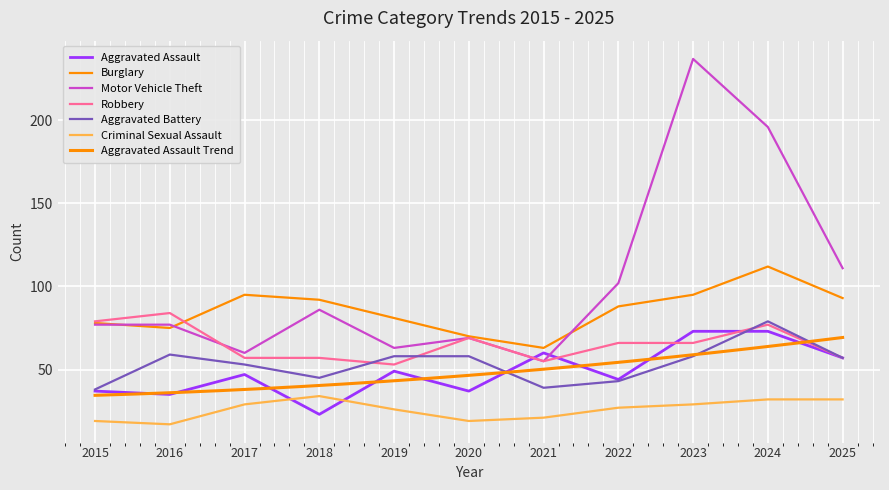

Between 2016 and 2018, which series saw the biggest shift?

Robbery